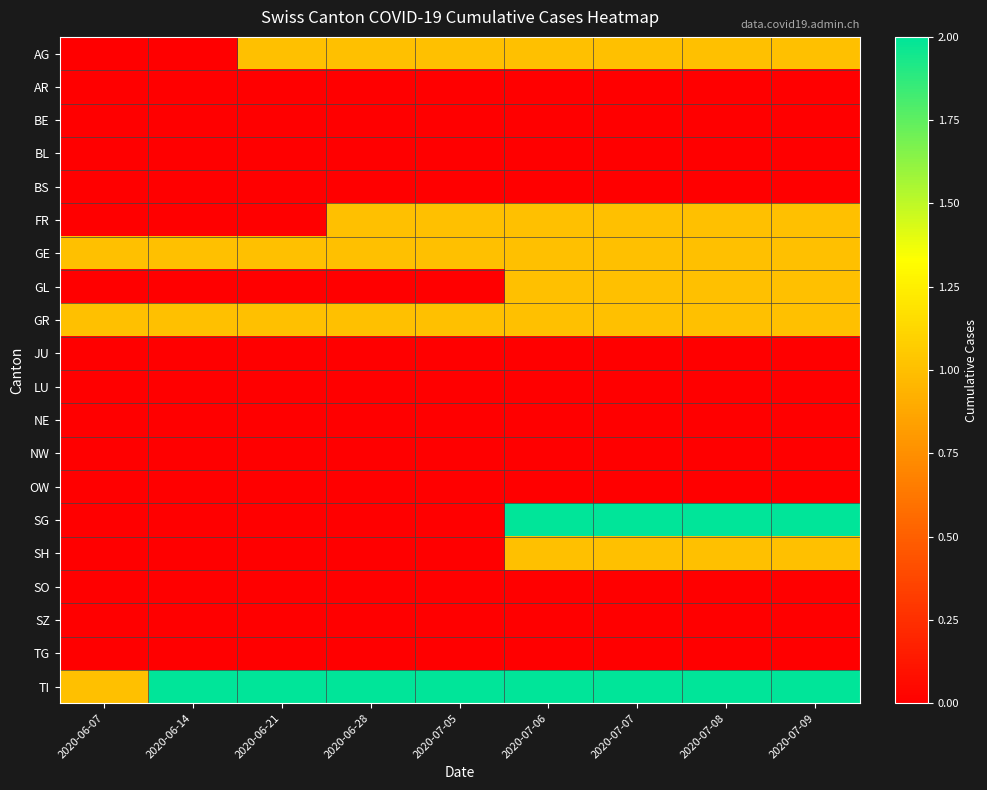

Which series has the largest total across all categories?

TI